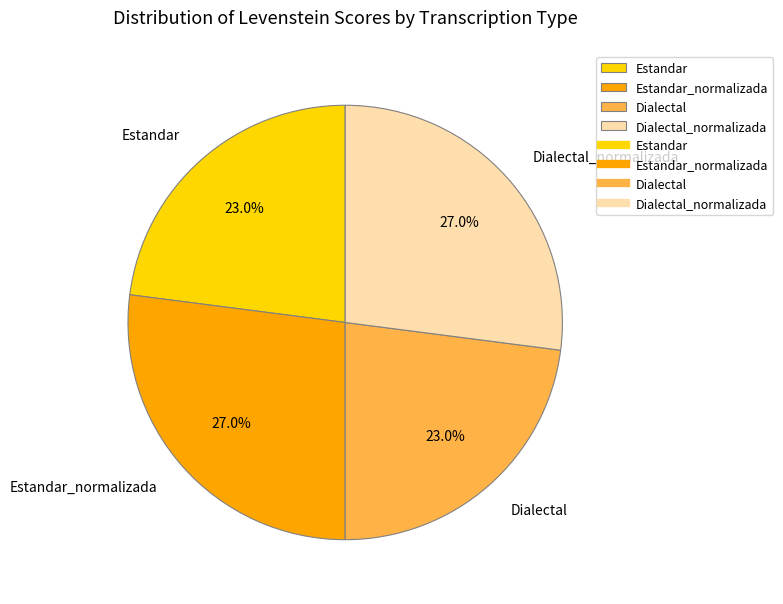

Between Estandar and Dialectal_normalizada, which is larger?

Dialectal_normalizada